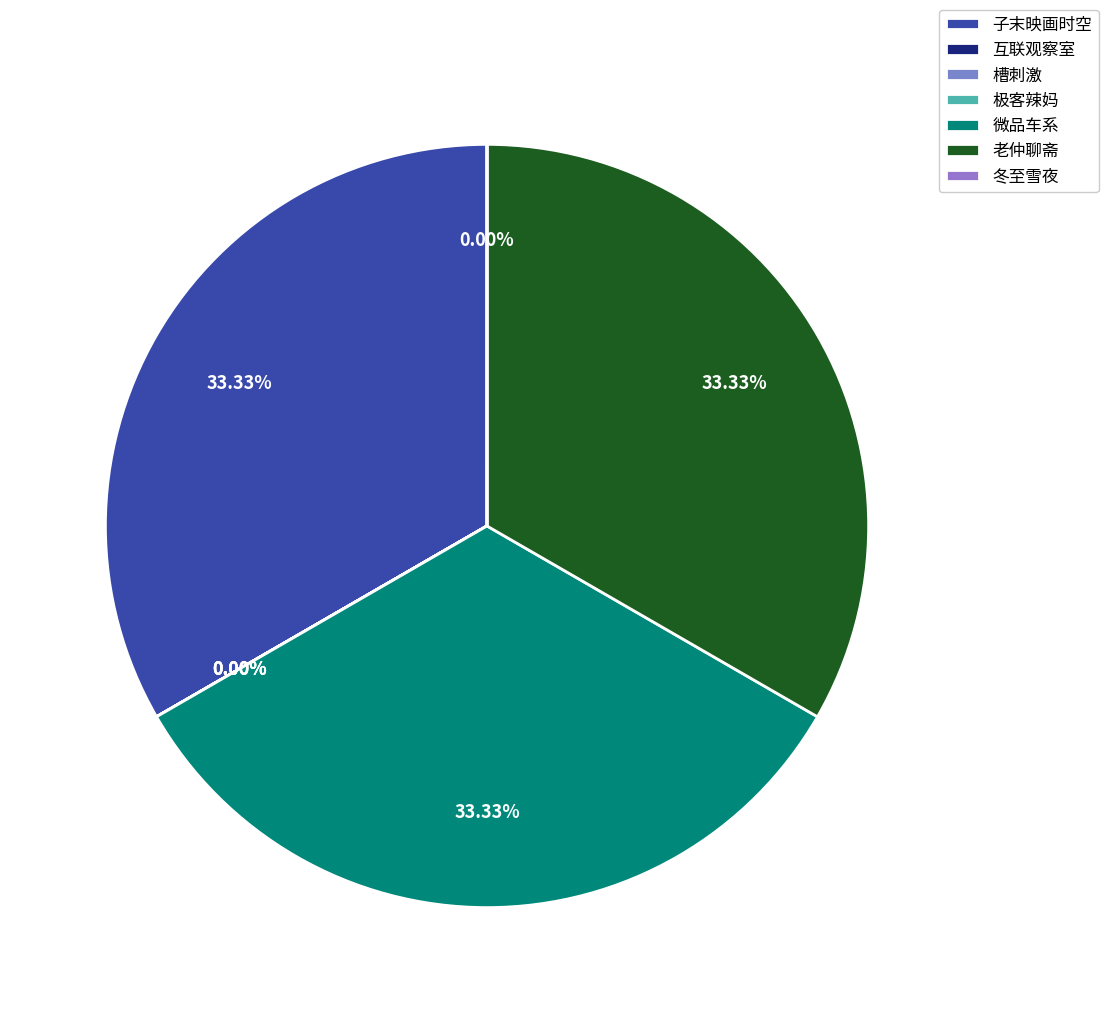

How many slices are in this pie chart?

7